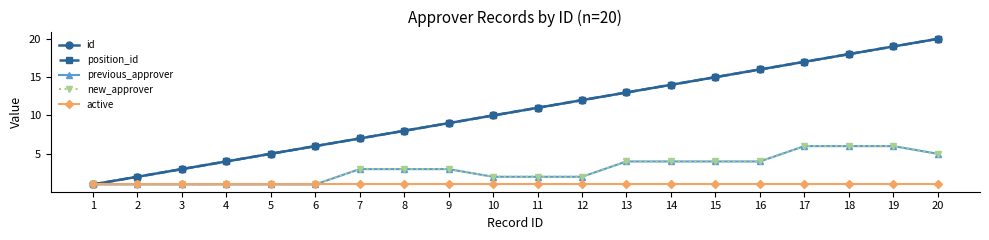

True or false: position_id and previous_approver intersect in this chart.

False